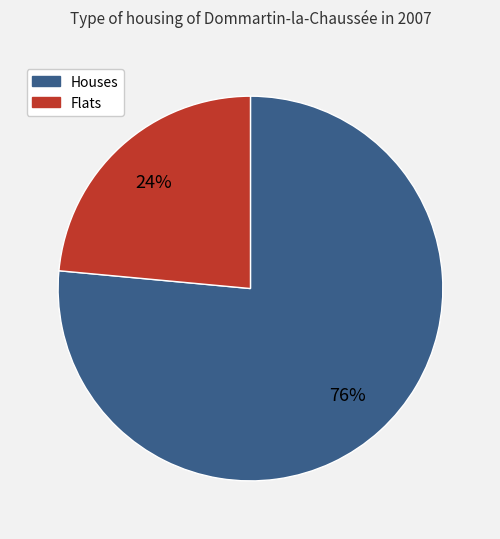

Is there a majority slice in this chart?

Yes